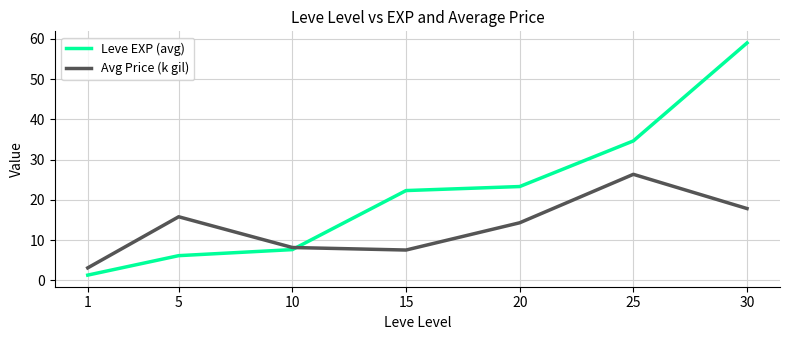

What is the sum of the Avg Price (k gil) values at 30 and 10?

26.1